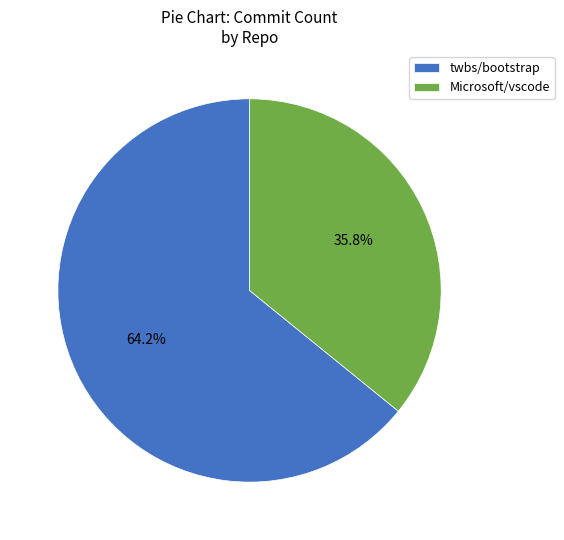

Which category has the smallest portion of the pie?

Microsoft/vscode